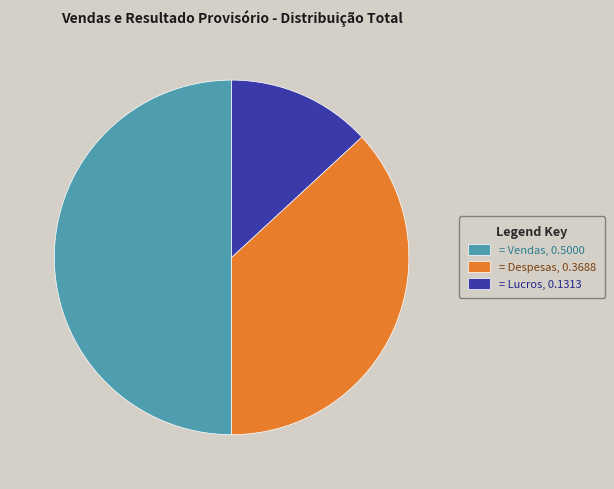

Count the number of slices in the pie.

3